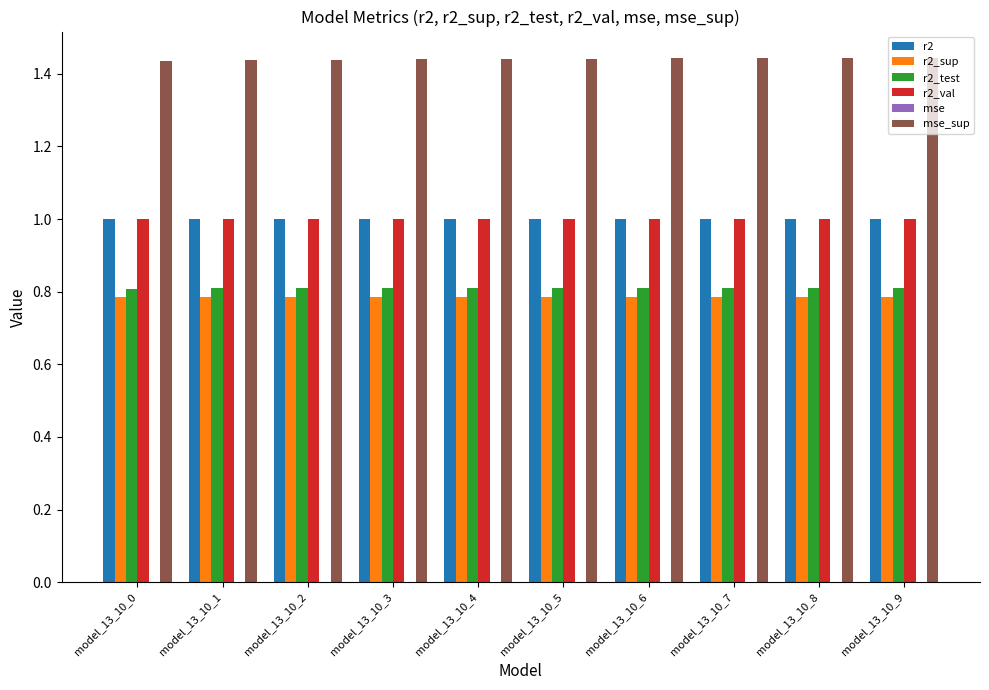

Is it true that r2_val equals 1.0 at model_13_10_2?

True